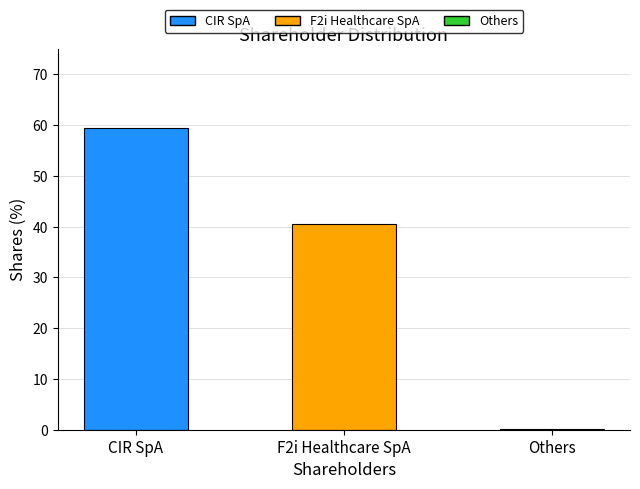

What is the maximum value shown in the chart?

59.4